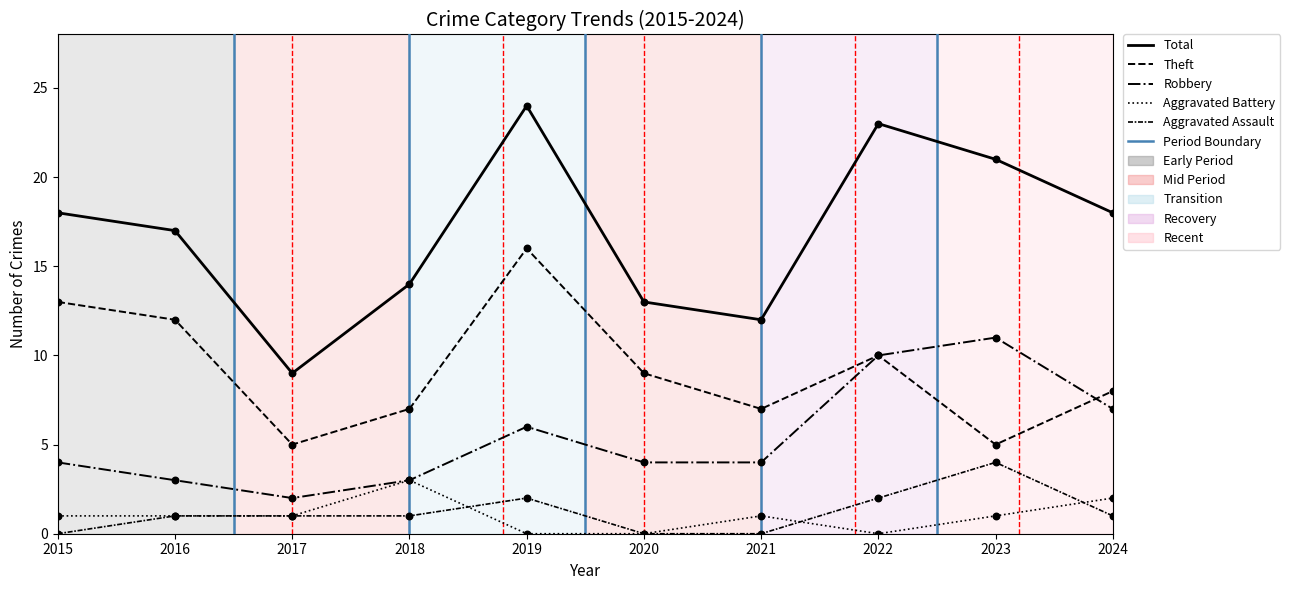

At how many categories does at least one series exceed 2?

10